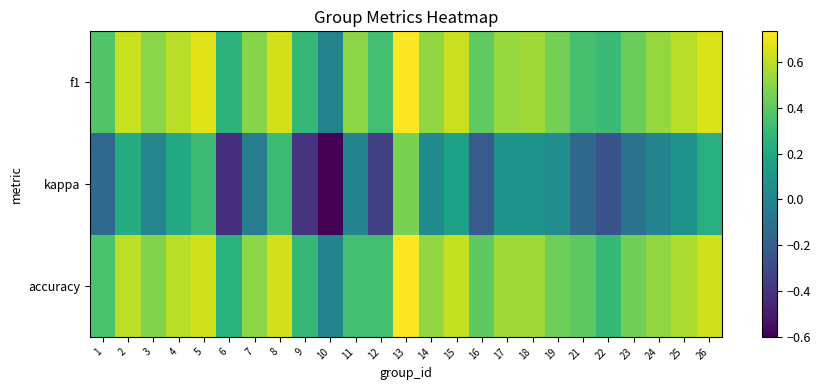

Reading right to left, list all the values displayed in this chart.

f1: 26=0.7	25=0.6	24=0.5	23=0.4	22=0.3	21=0.3	19=0.5	18=0.5	17=0.5	16=0.4	15=0.6	14=0.5	13=0.7	12=0.3	11=0.5	10=0.0	9=0.3	8=0.6	7=0.5	6=0.3	5=0.7	4=0.6	3=0.5	2=0.6	1=0.4
kappa: 26=0.2	25=0.1	24=0.0	23=-0.1	22=-0.3	21=-0.2	19=0.1	18=0.1	17=0.1	16=-0.2	15=0.2	14=0.0	13=0.5	12=-0.3	11=0.0	10=-0.6	9=-0.4	8=0.3	7=-0.0	6=-0.4	5=0.3	4=0.2	3=0.0	2=0.2	1=-0.1
accuracy: 26=0.6	25=0.6	24=0.5	23=0.4	22=0.3	21=0.4	19=0.4	18=0.5	17=0.5	16=0.4	15=0.6	14=0.5	13=0.7	12=0.3	11=0.3	10=0.0	9=0.3	8=0.6	7=0.5	6=0.2	5=0.6	4=0.6	3=0.5	2=0.6	1=0.4